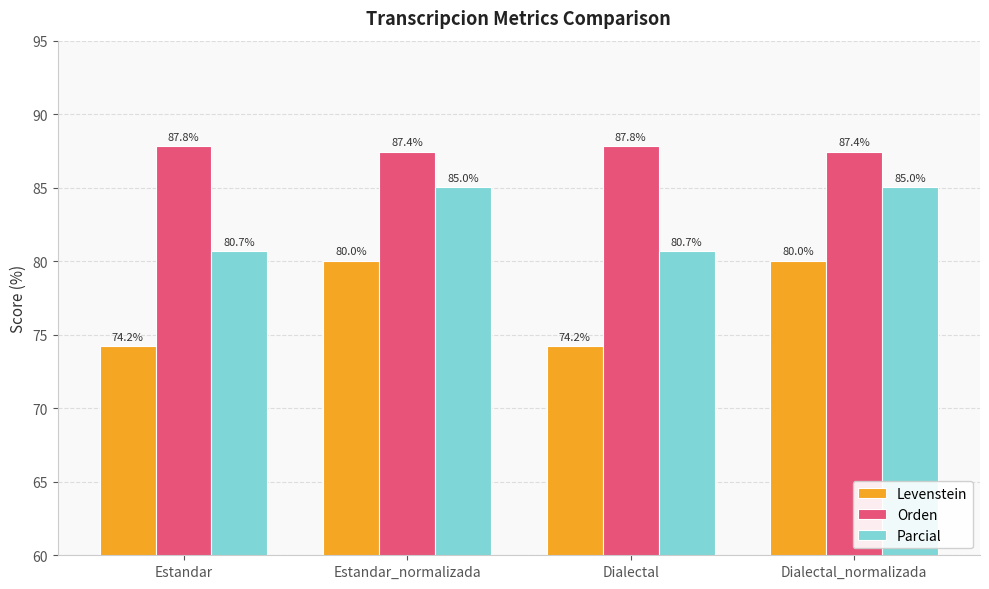

Which series has the widest spread of values?

Levenstein